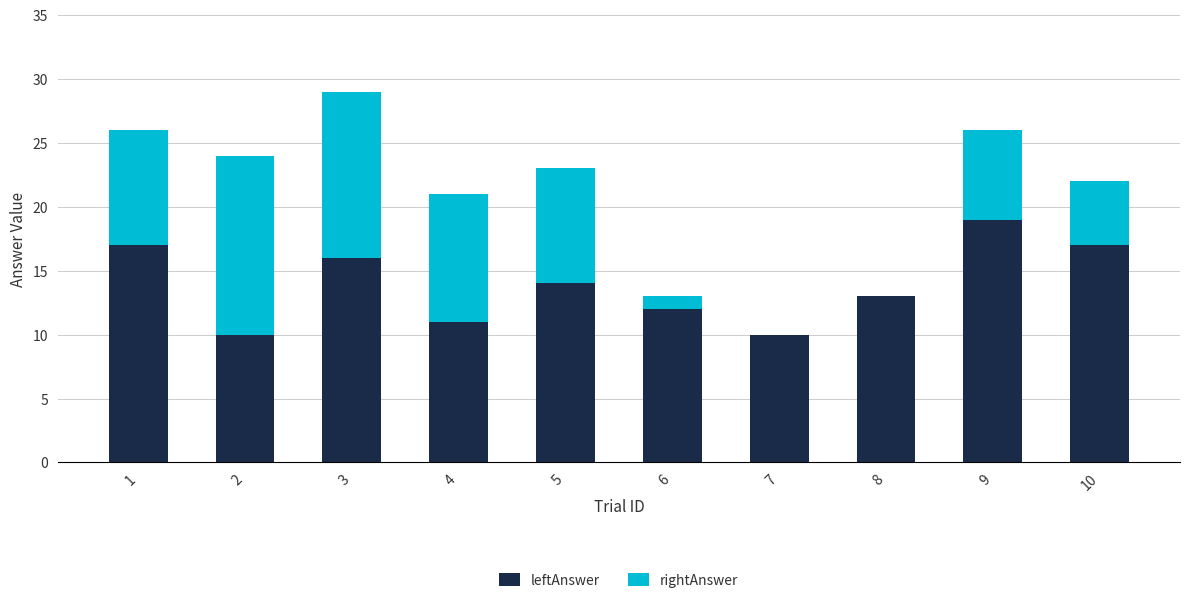

At which label is leftAnswer closest to 14?

5